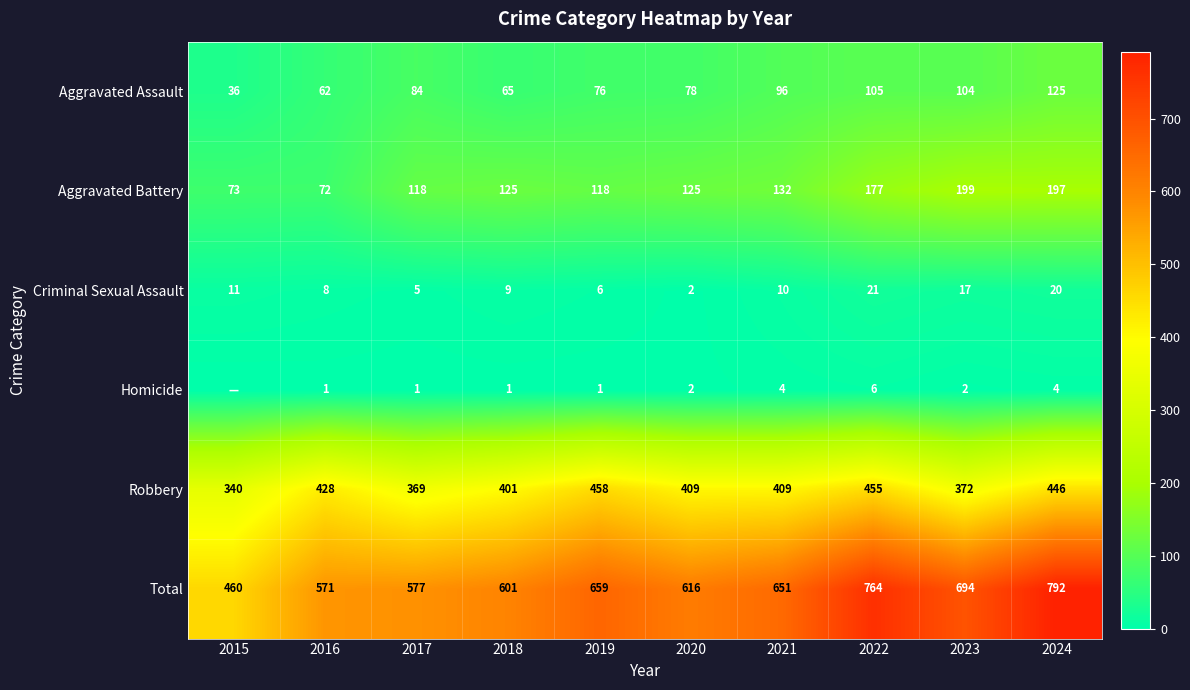

What is the maximum value shown in the chart?

792